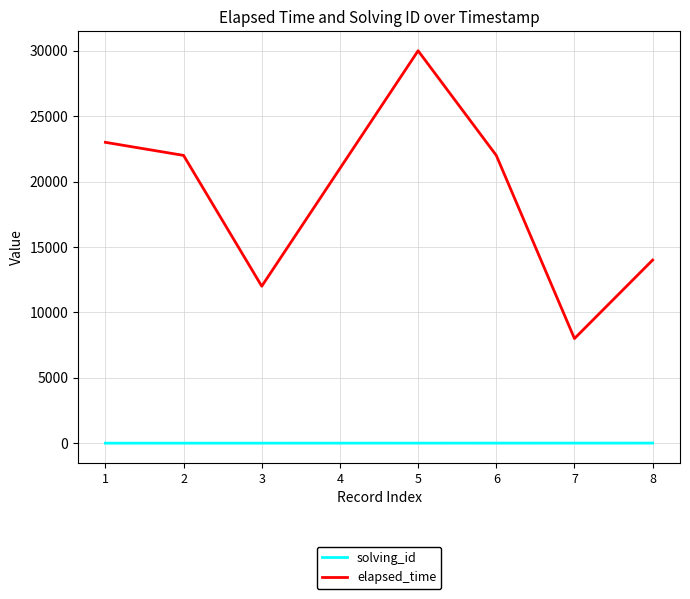

Is the value of solving_id at 7 greater than the value of elapsed_time at 1?

No